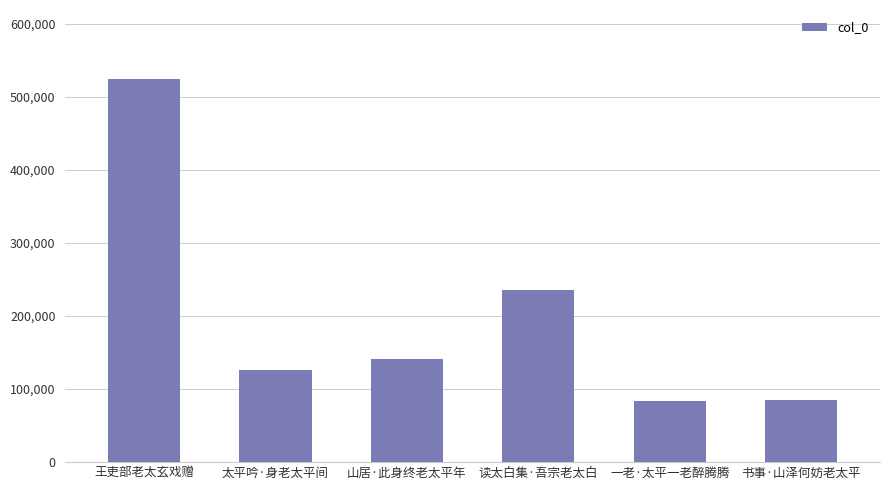

What is the difference between the maximum and minimum values?

440560